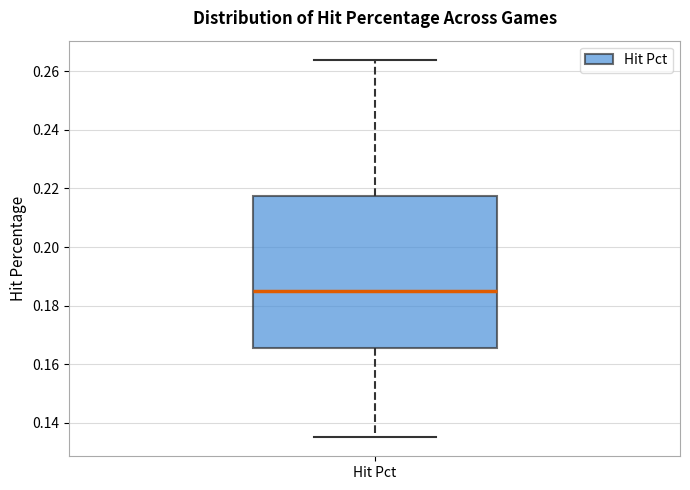

Where does the lower whisker of the box for Hit Pct end on the y-axis? The values are not printed on the chart, so give them approximately, as read against the axis.

0.136